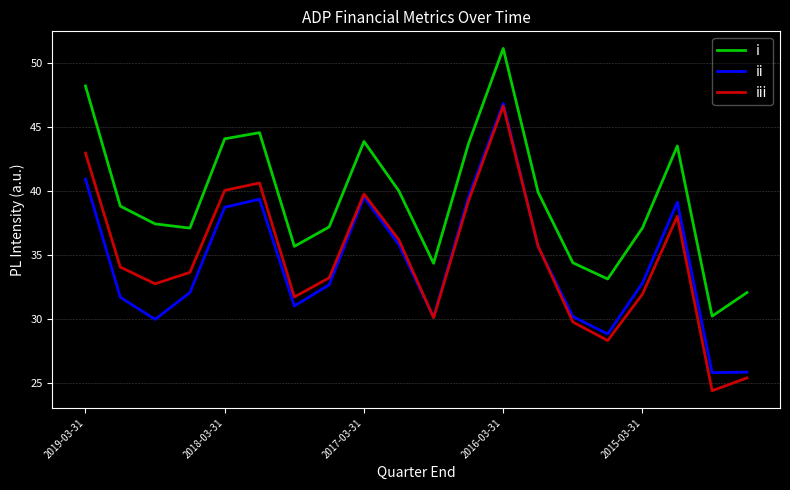

True or false: i has more than 1 points higher than both neighbors.

True